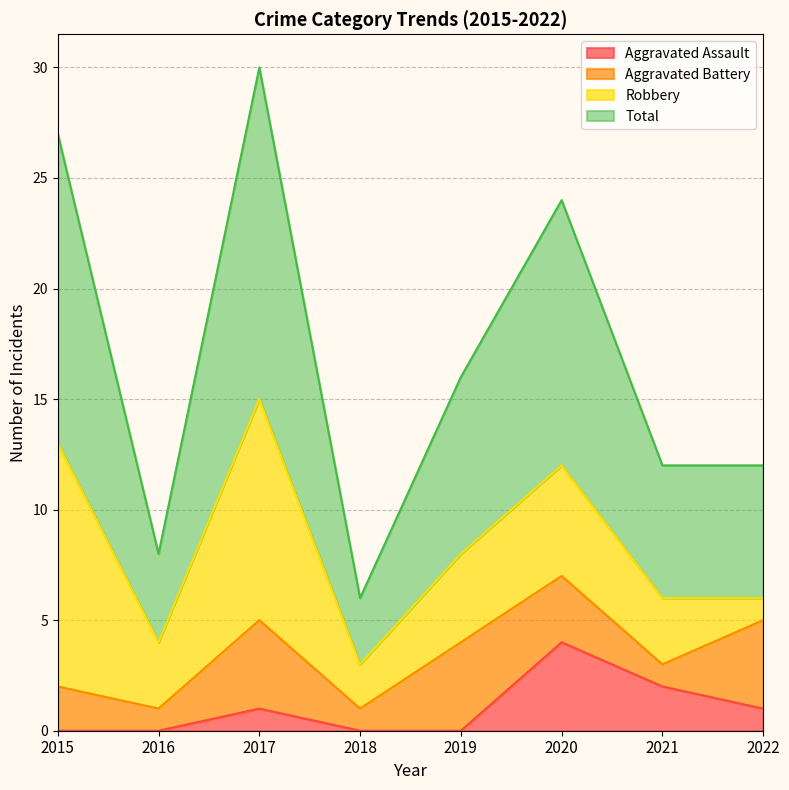

How many lines are shown in the chart?

4